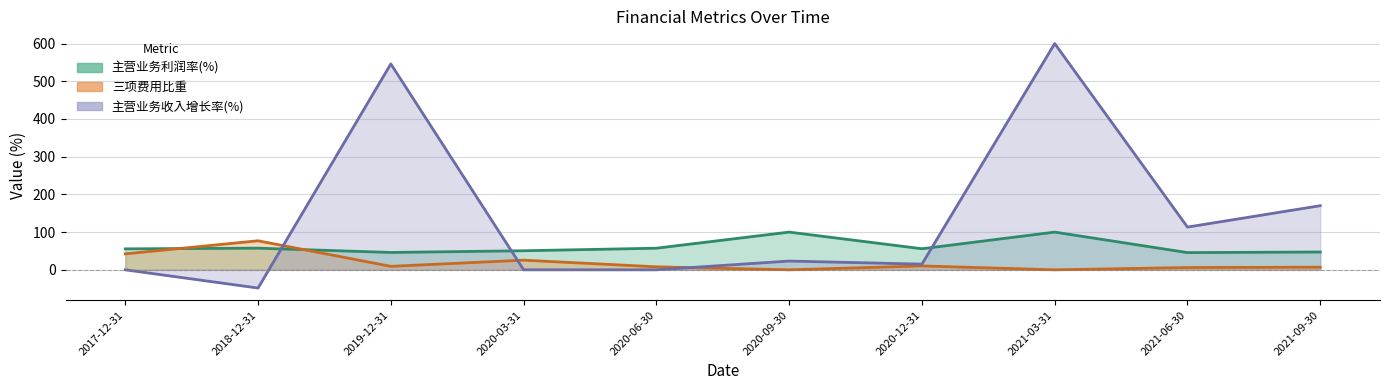

What is the difference between the maximum and second lowest values in the 主营业务收入增长率(%) (line) series?

600.0